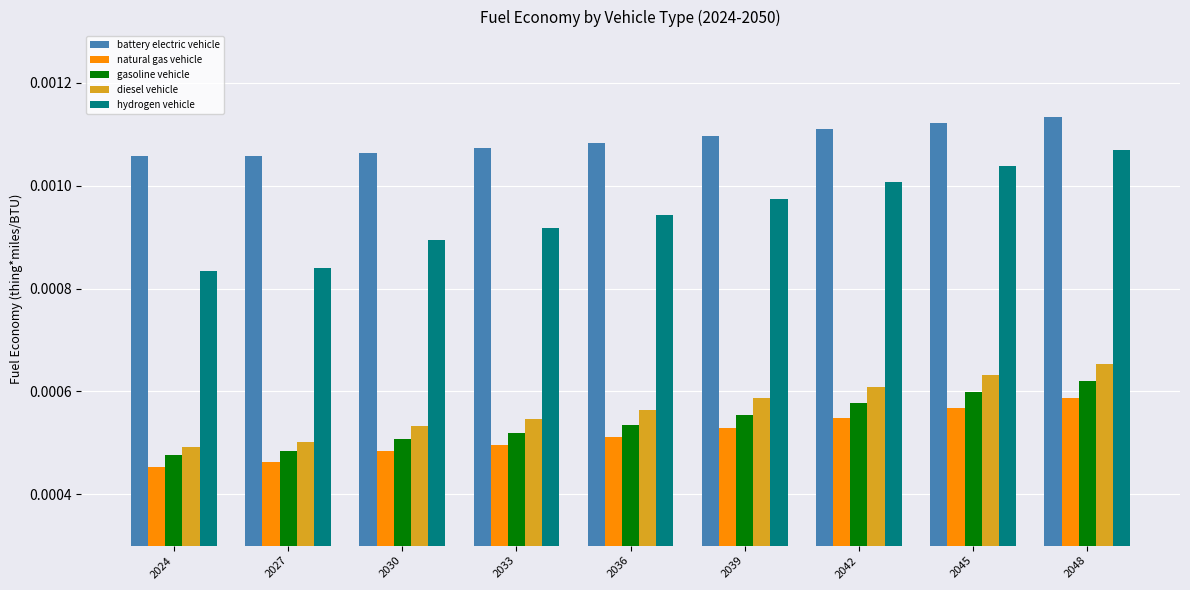

Are the bars horizontal?

No